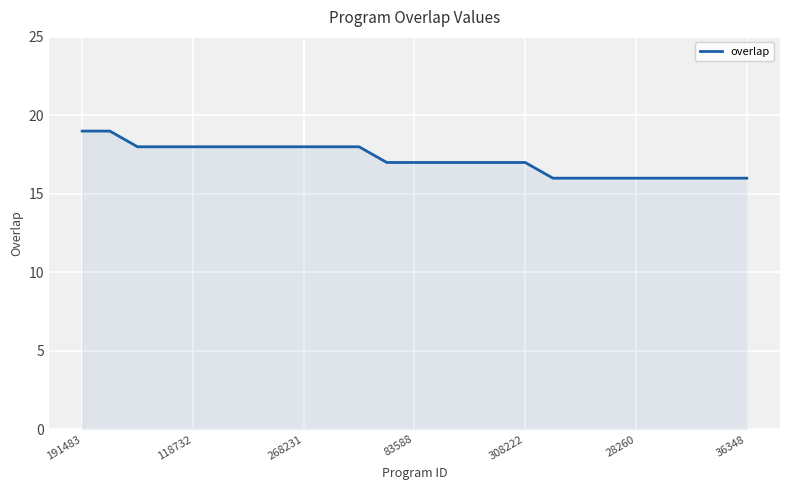

Does the chart display data point markers on the line(s)?

No